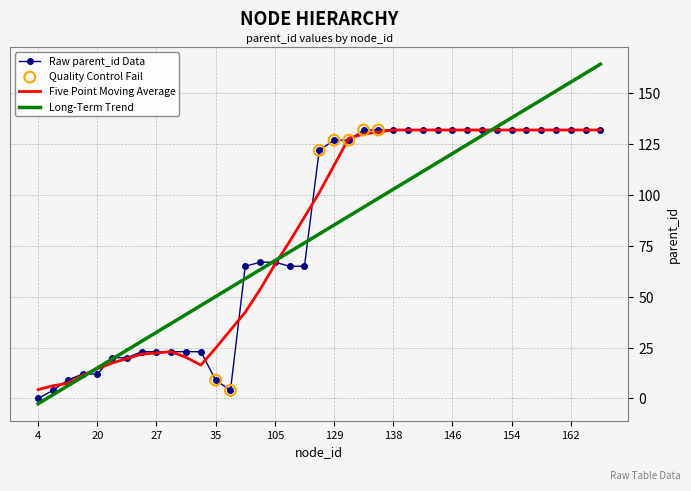

Which series has the widest spread of values?

Long-Term Trend